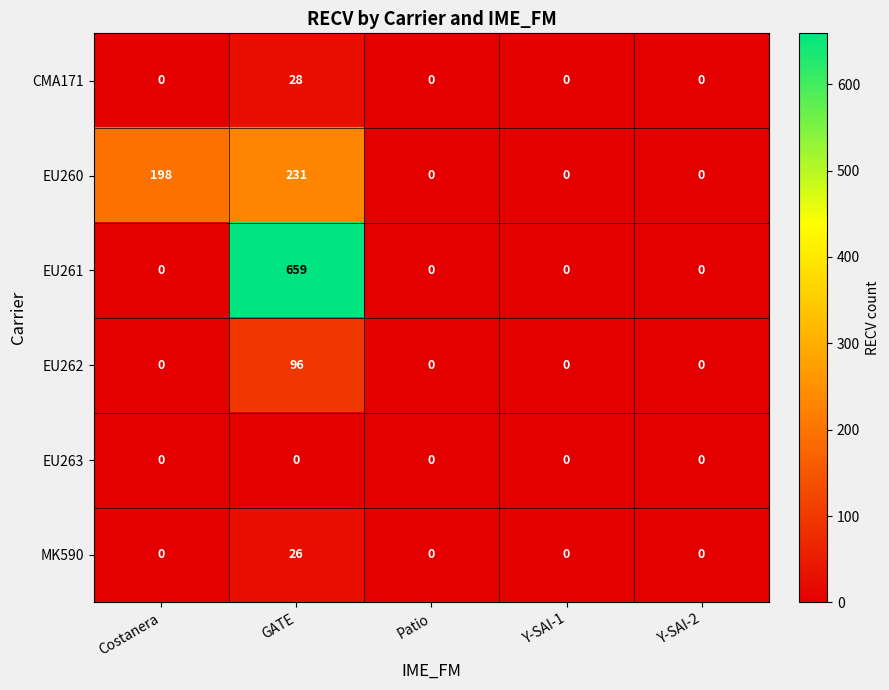

Between GATE and Y-SAI-2, which series saw the biggest shift?

EU261